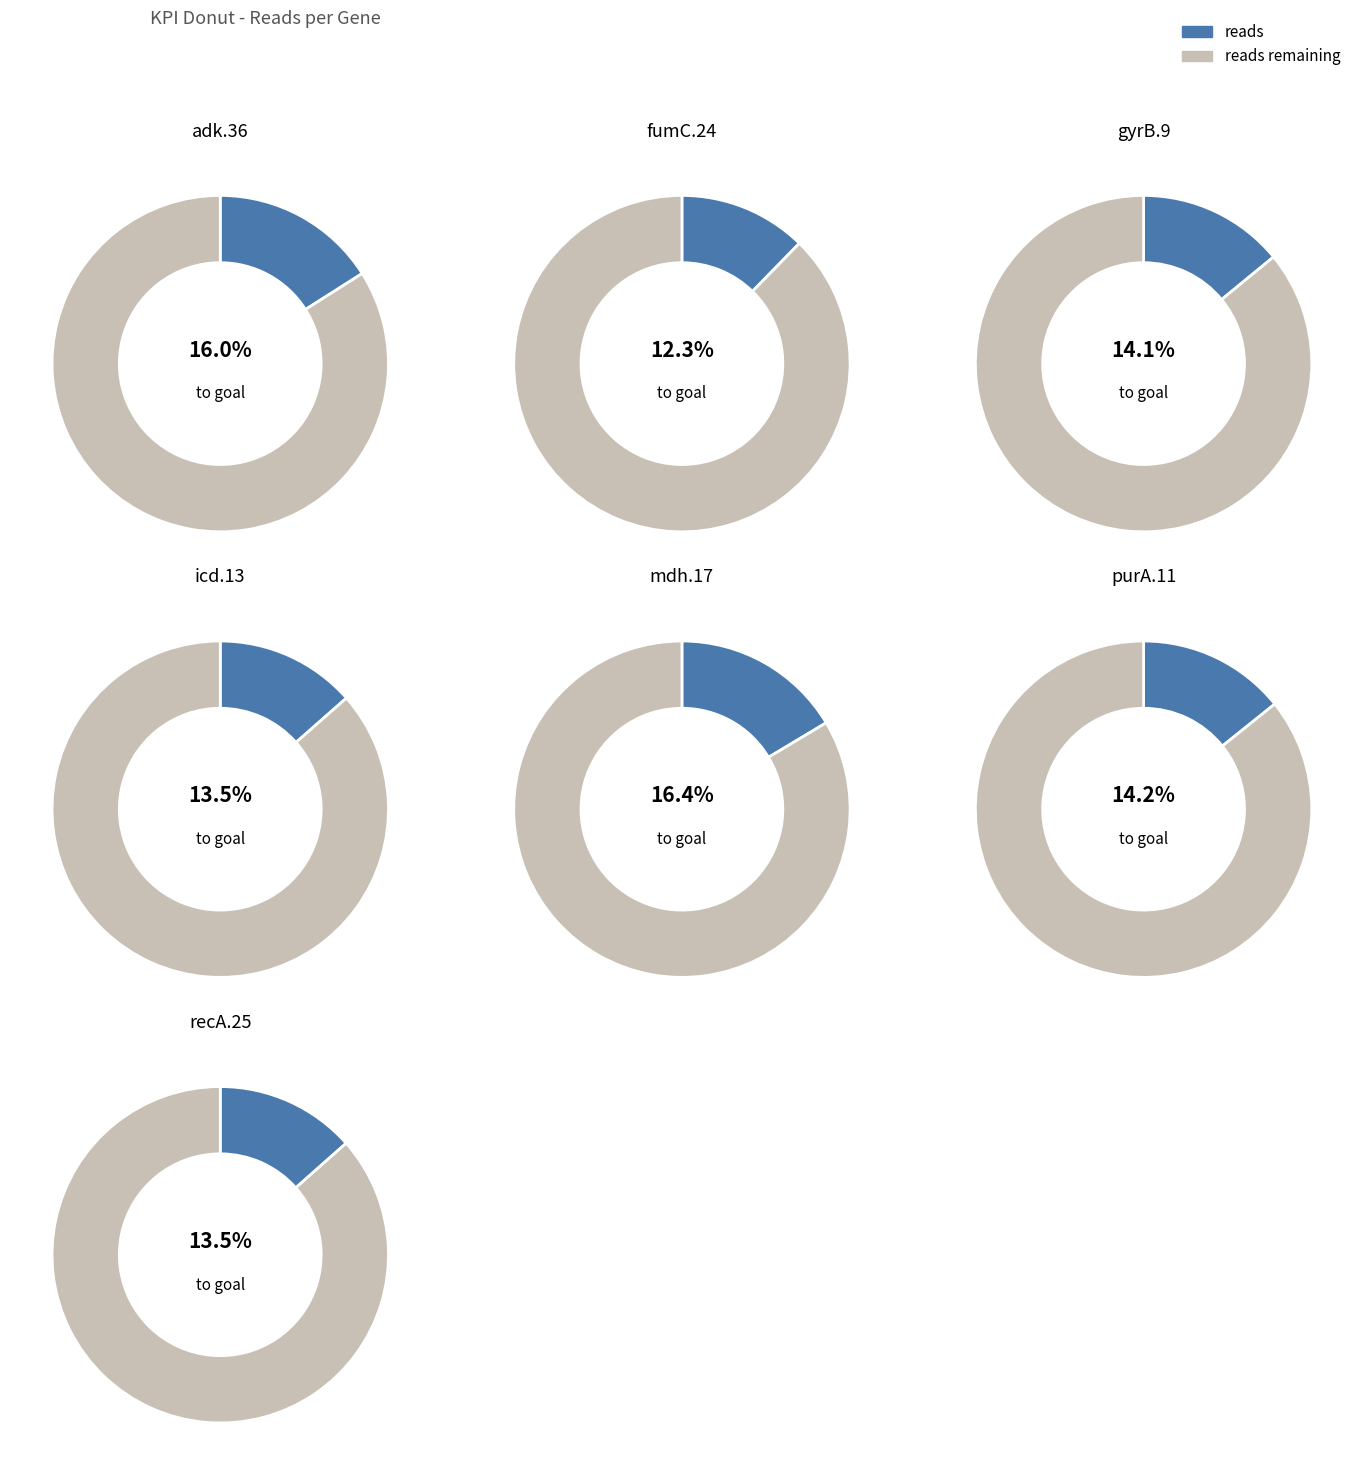

To the nearest percent, what is the combined percentage of icd.13 and adk.36?

30%